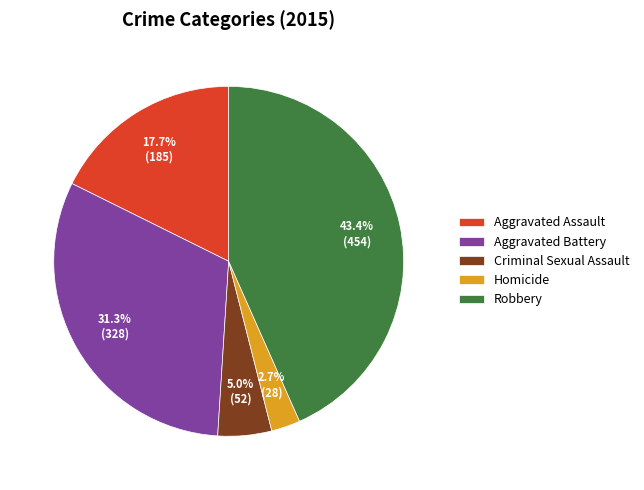

To the nearest percent, what is the difference between the largest and smallest slice percentages?

41%